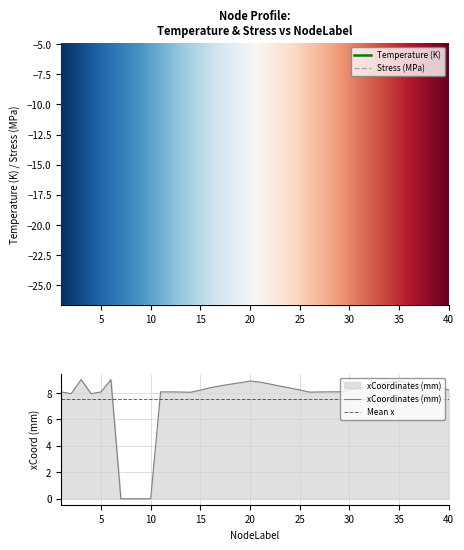

The xCoordinates_mm series shows 3.6 at 21. True or false?

False